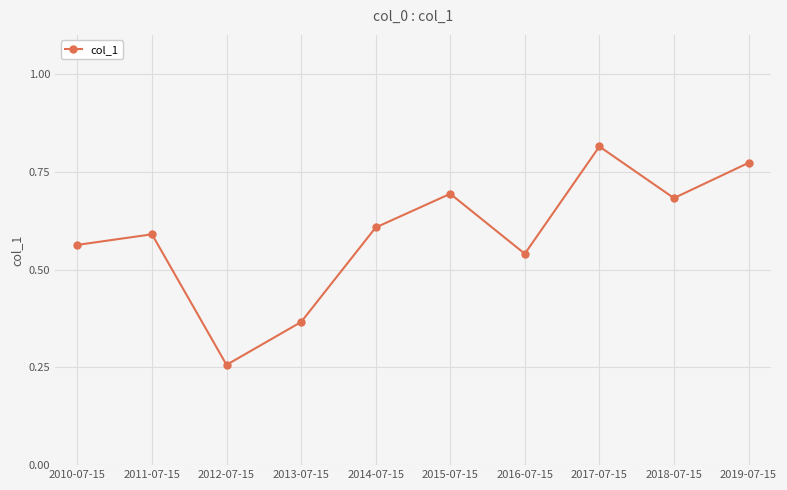

Where is the first local maximum?

2011-07-15